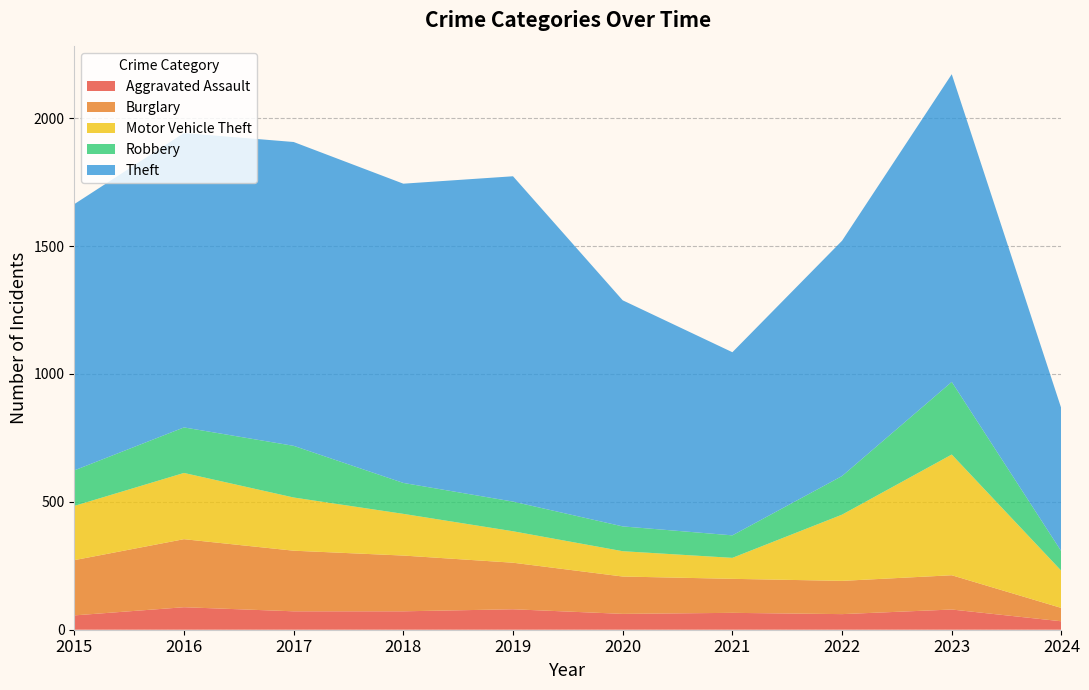

Reading left to right, transcribe all the data shown in this chart.

Aggravated Assault: 2015=56	2016=88	2017=72	2018=72	2019=80	2020=62	2021=66	2022=61	2023=79	2024=33
Burglary: 2015=216	2016=266	2017=237	2018=218	2019=182	2020=146	2021=133	2022=130	2023=134	2024=52
Motor Vehicle Theft: 2015=212	2016=259	2017=208	2018=163	2019=123	2020=99	2021=82	2022=259	2023=472	2024=145
Robbery: 2015=139	2016=178	2017=202	2018=121	2019=116	2020=97	2021=88	2022=151	2023=284	2024=76
Theft: 2015=1041	2016=1151	2017=1188	2018=1170	2019=1272	2020=884	2021=716	2022=920	2023=1203	2024=558